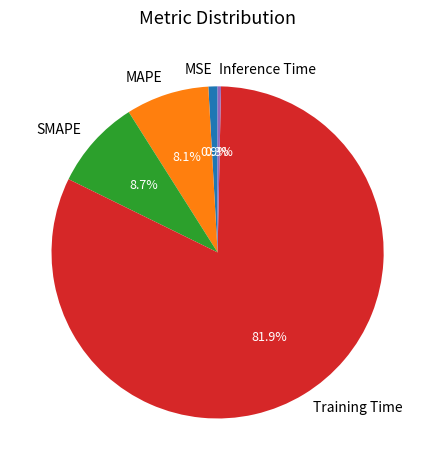

To the nearest percent, what percentage of the pie is MSE?

1%